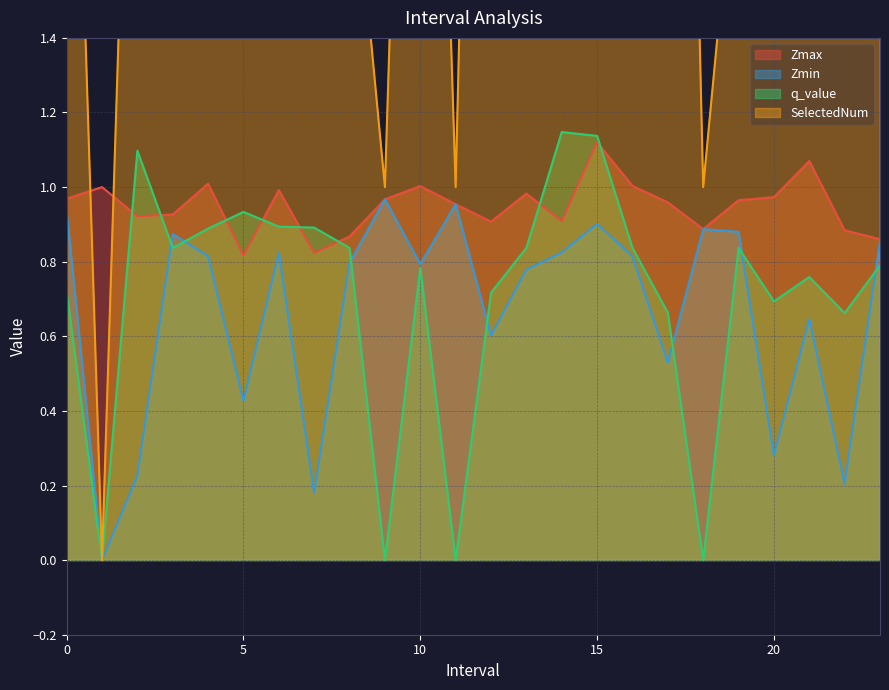

Which series ends up on top after the final intersection of q_value and Zmin?

Zmin